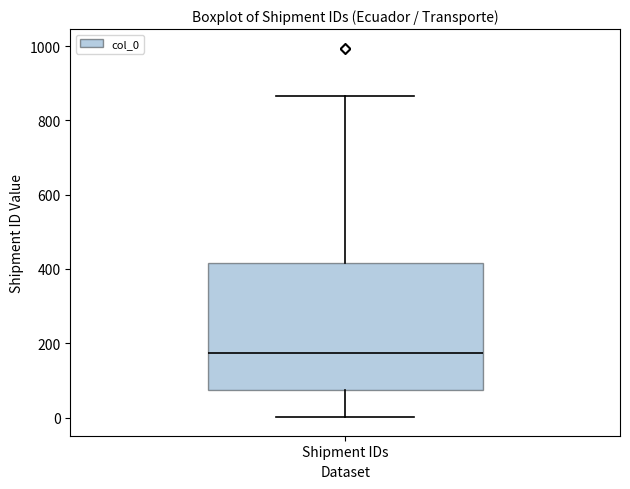

Read this box plot against the y-axis: the position of the median line, the range covered by the box, and the ends of both whiskers. The values are not printed on the chart, so give them approximately, as read against the axis.

median 180, box 80 to 420, whiskers 0 to 860